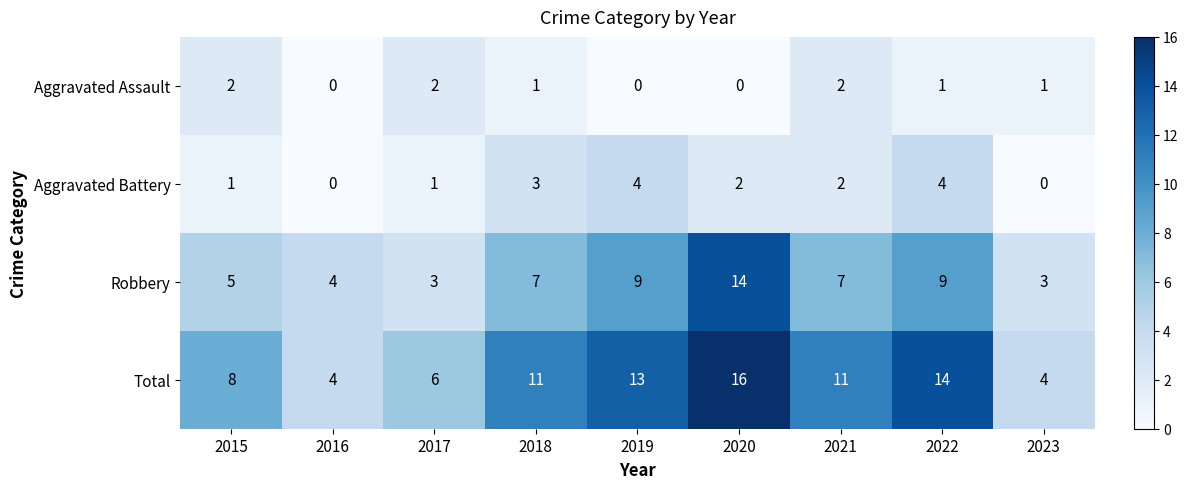

What is the difference between the highest and lowest values at 2018?

10